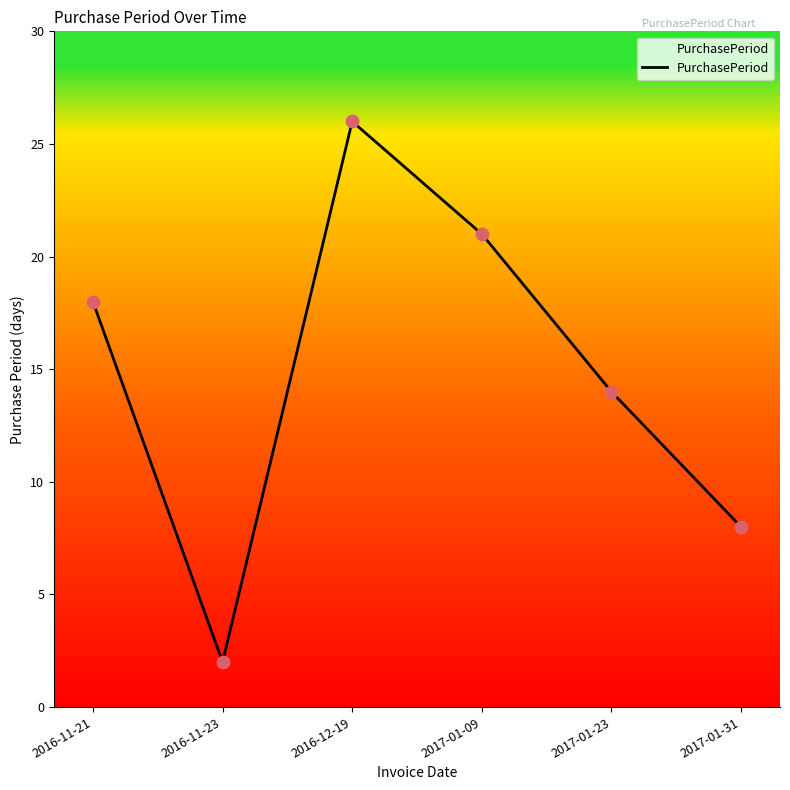

Which has a higher value, 2016-11-21 or 2017-01-31?

2016-11-21